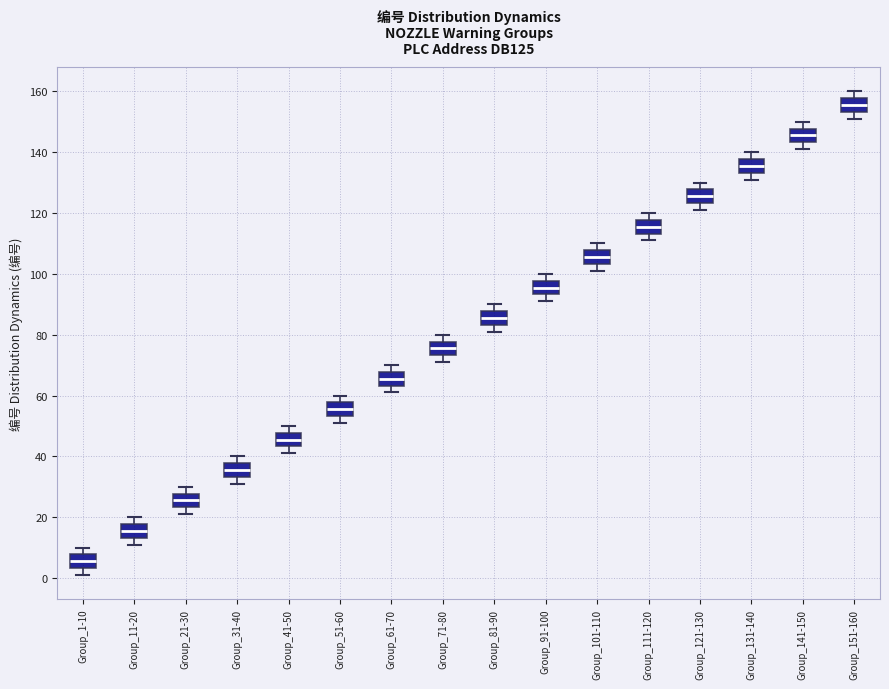

Reading left to right, transcribe this box plot: for each box, give where its median line is, the range the box spans, and where its two whiskers end, as read against the y-axis. The values are not printed on the chart, so give them approximately, as read against the axis.

Group_1-10: median 6, box 4 to 8, whiskers 2 to 10
Group_11-20: median 16, box 14 to 18, whiskers 12 to 20
Group_21-30: median 26, box 24 to 28, whiskers 22 to 30
Group_31-40: median 36, box 34 to 38, whiskers 32 to 40
Group_41-50: median 46, box 44 to 48, whiskers 42 to 50
Group_51-60: median 56, box 54 to 58, whiskers 52 to 60
Group_61-70: median 66, box 64 to 68, whiskers 62 to 70
Group_71-80: median 76, box 74 to 78, whiskers 72 to 80
Group_81-90: median 86, box 84 to 88, whiskers 82 to 90
Group_91-100: median 96, box 94 to 98, whiskers 92 to 100
Group_101-110: median 106, box 104 to 108, whiskers 102 to 110
Group_111-120: median 116, box 114 to 118, whiskers 112 to 120
Group_121-130: median 126, box 124 to 128, whiskers 122 to 130
Group_131-140: median 136, box 134 to 138, whiskers 132 to 140
Group_141-150: median 146, box 144 to 148, whiskers 142 to 150
Group_151-160: median 156, box 154 to 158, whiskers 152 to 160